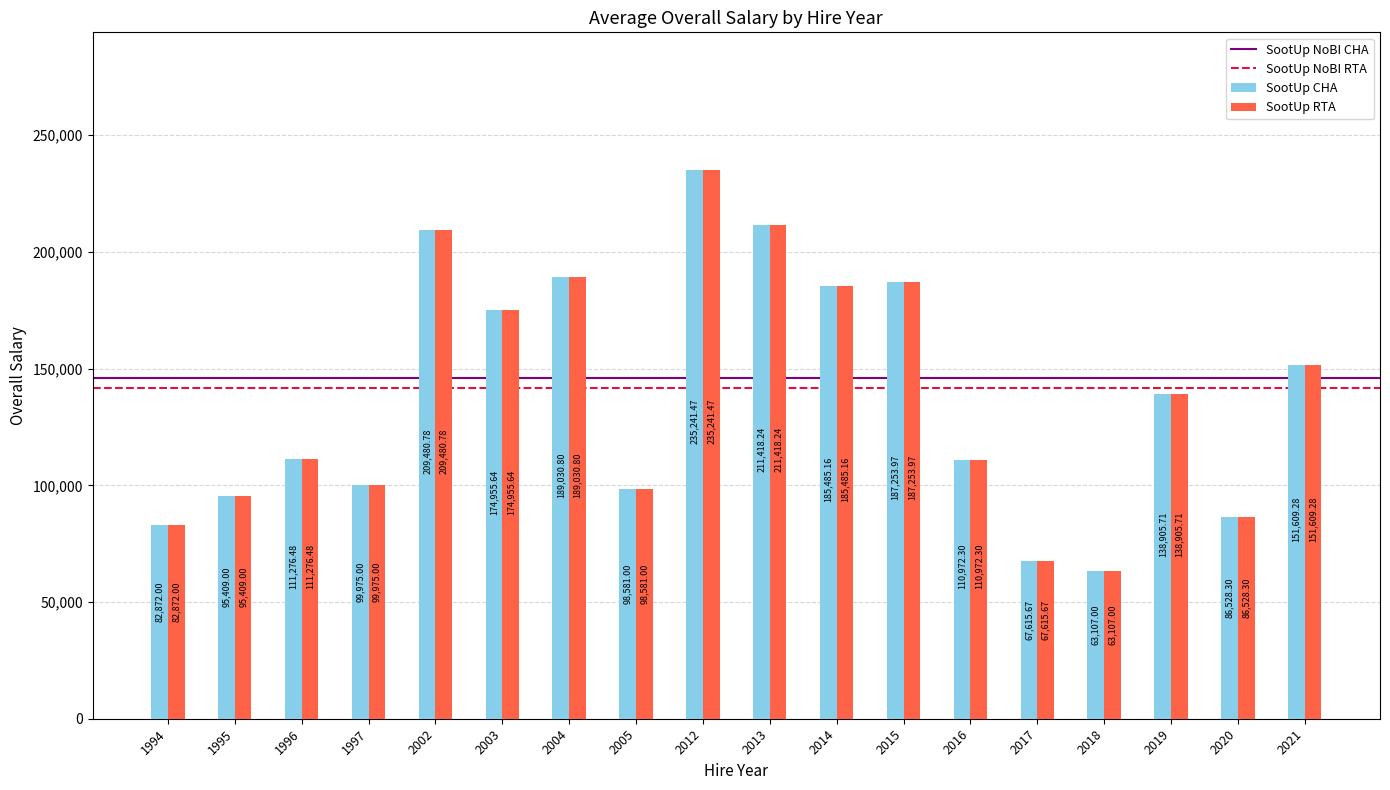

At which category does the chart reach its minimum across all series?

2018